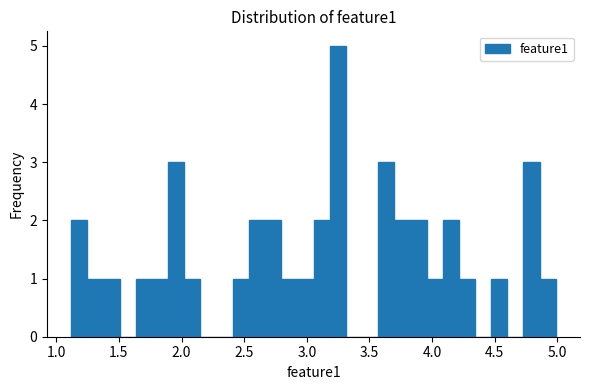

Around what value on the x-axis is the tallest bar? Give the approximate position of its centre, as read against the axis.

3.25